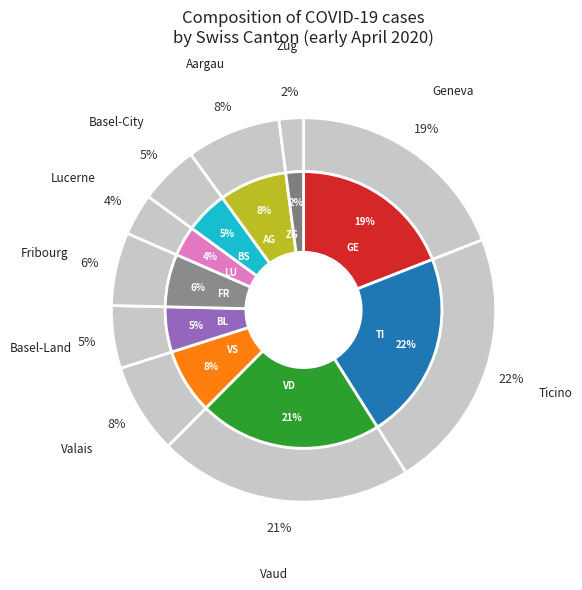

How many segments does this pie chart have?

10